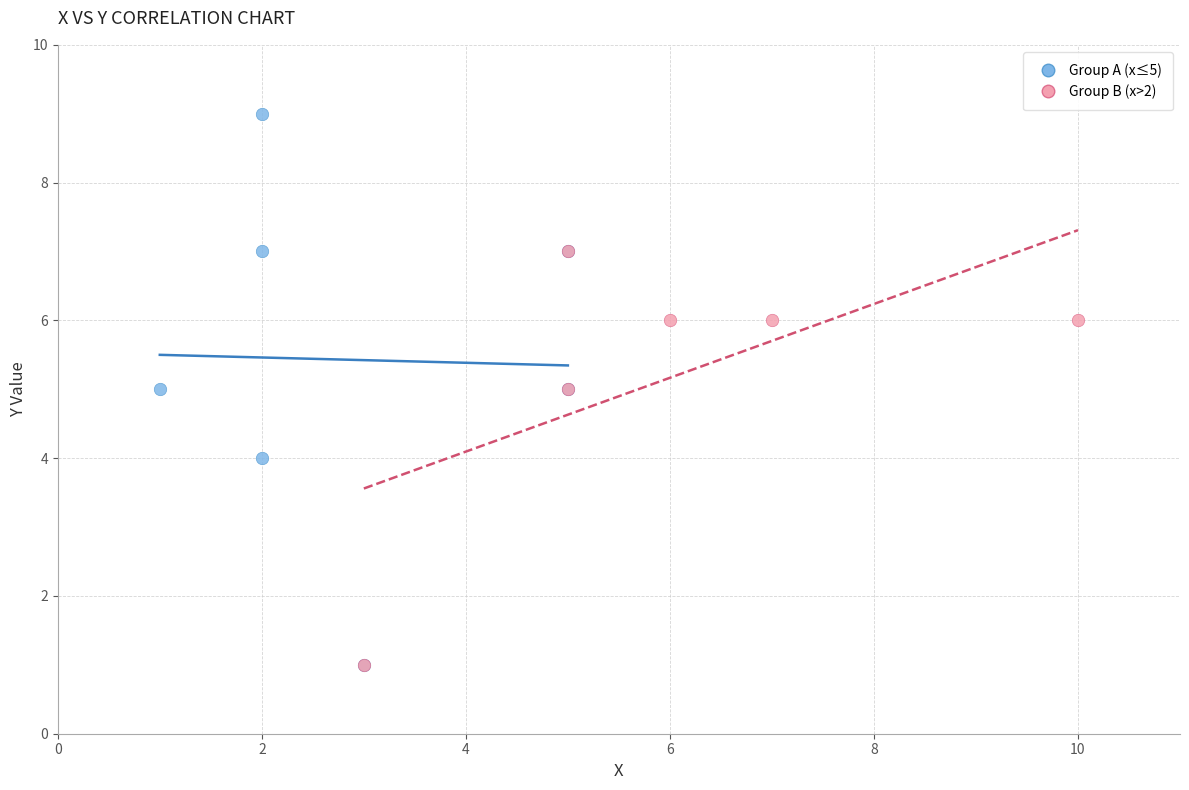

Which series has the largest Y range (max minus min)?

Group A (x≤5)